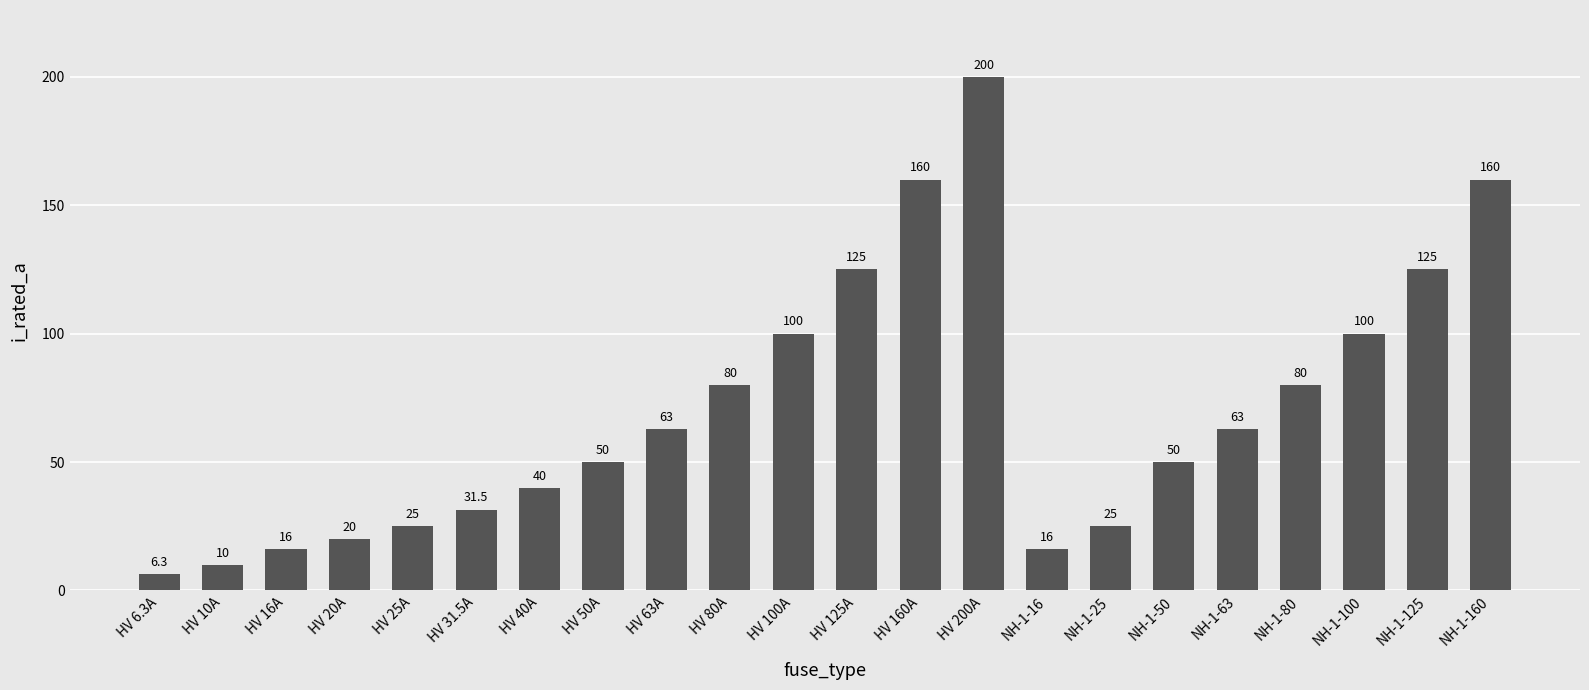

Which label corresponds to the largest value in the chart?

HV 200A